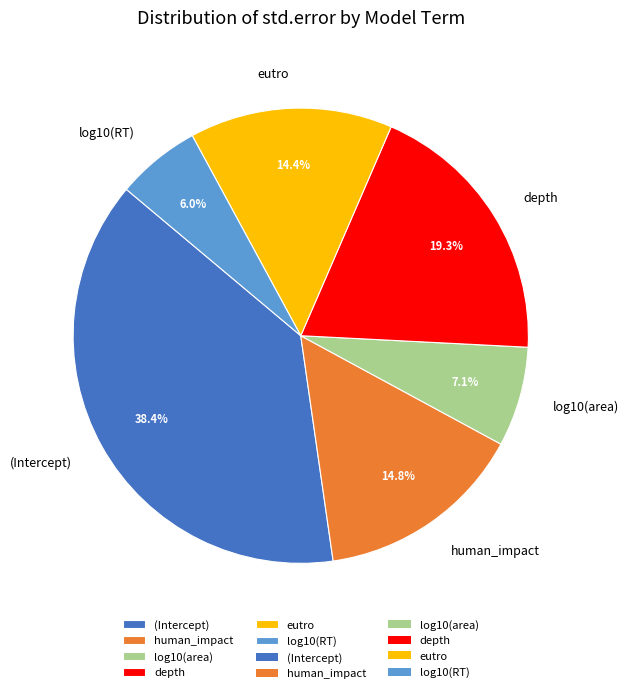

Count the number of slices in the pie.

6